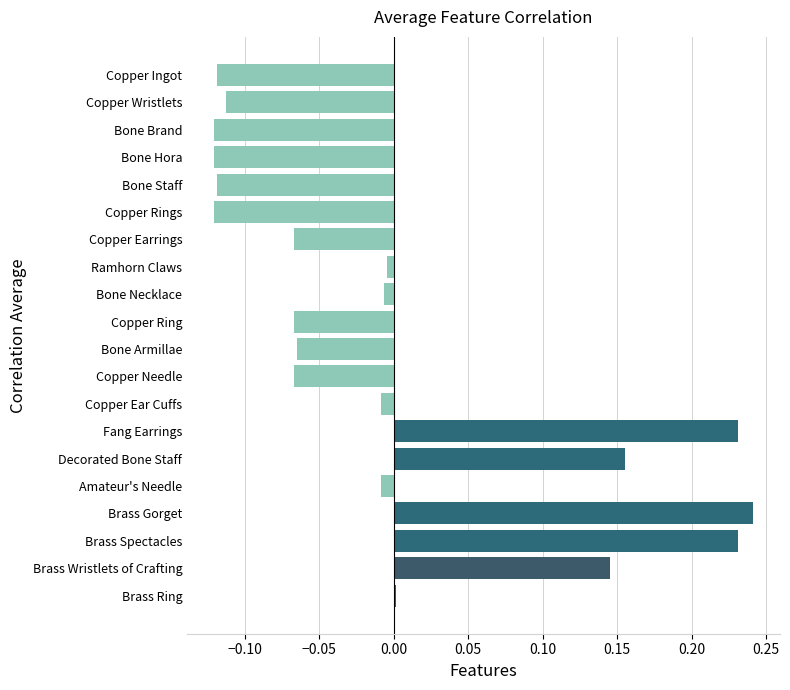

Which category has the highest value across all series?

Brass Gorget